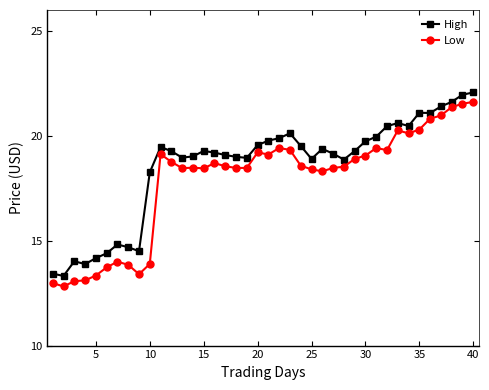

What is the difference between the maximum and second lowest values in the High series?

8.6